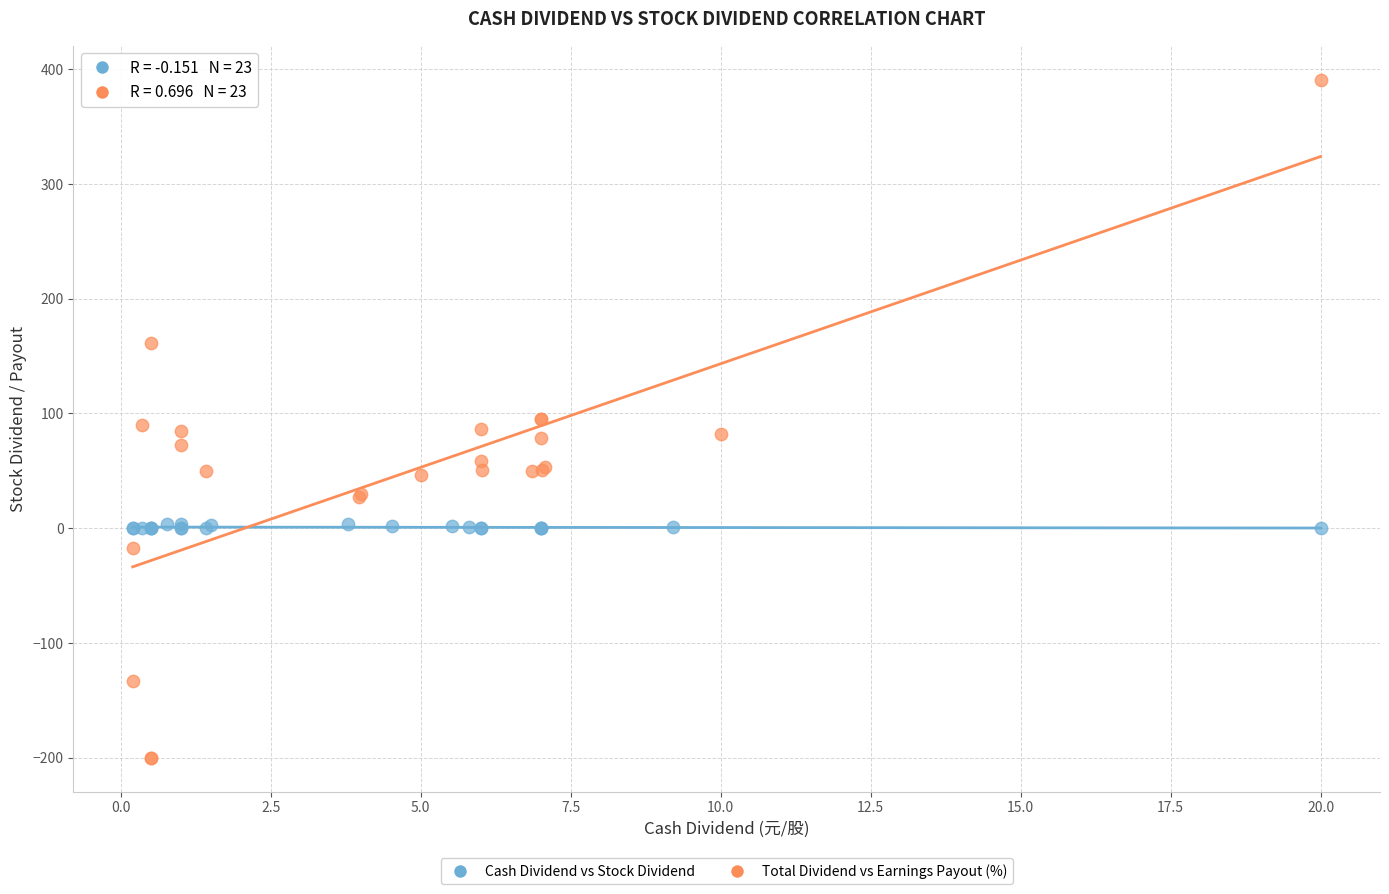

Which series contains the highest Y value?

Total Dividend vs Earnings Payout (%)